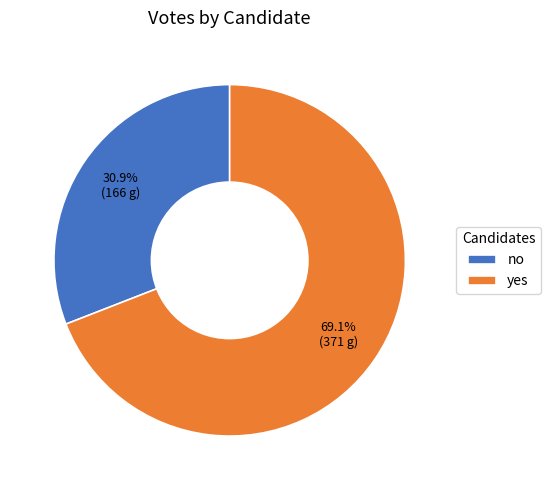

To the nearest percent, what is the difference between the yes and no slice percentages?

38%